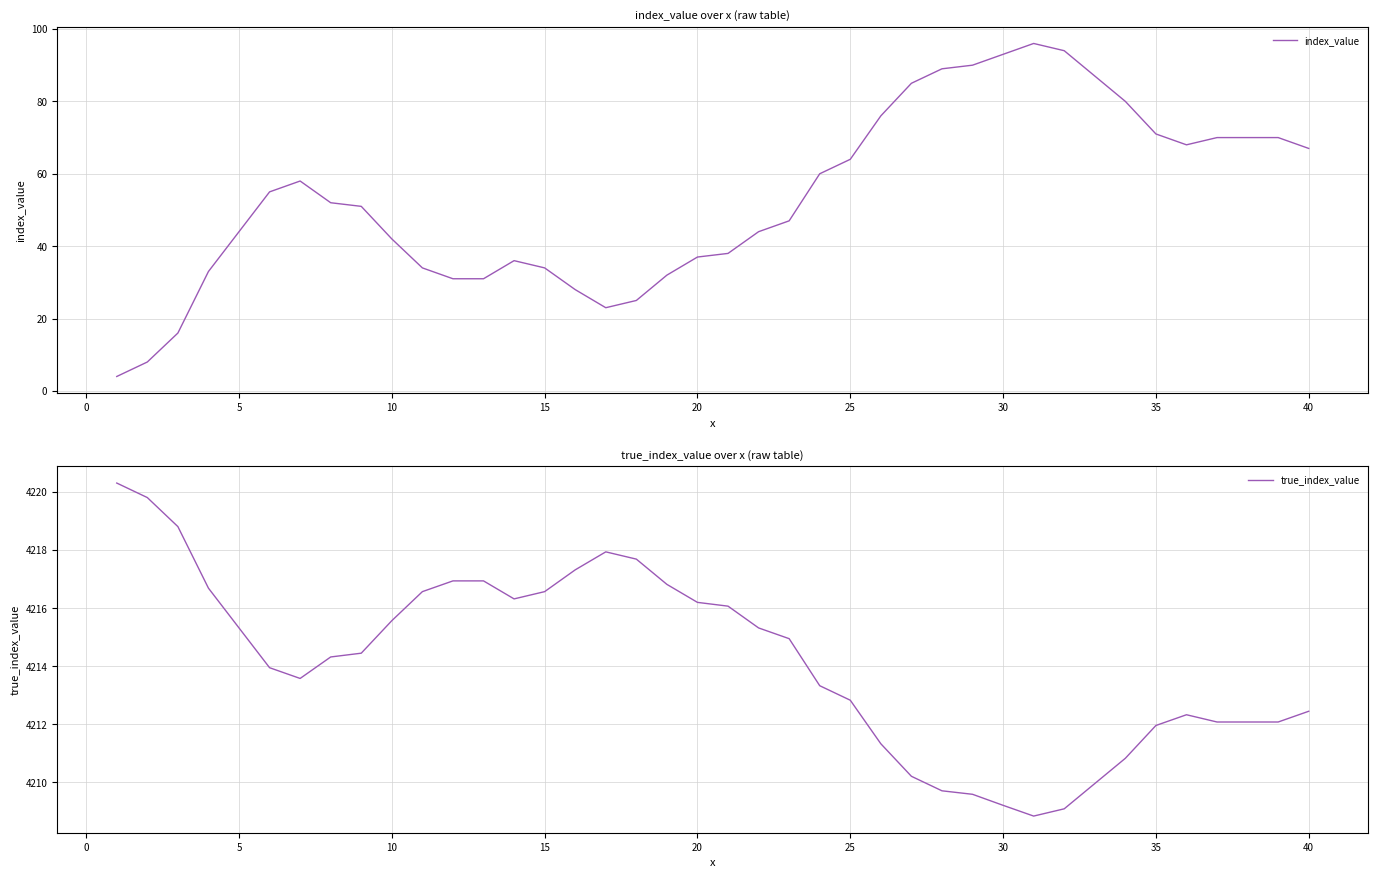

What is the minimum value for true_index_value?

4208.8